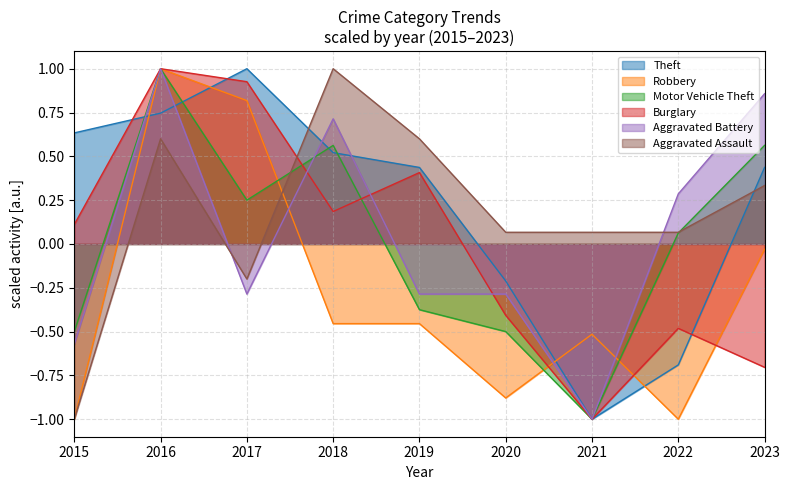

Does the chart have visible grid lines?

Yes